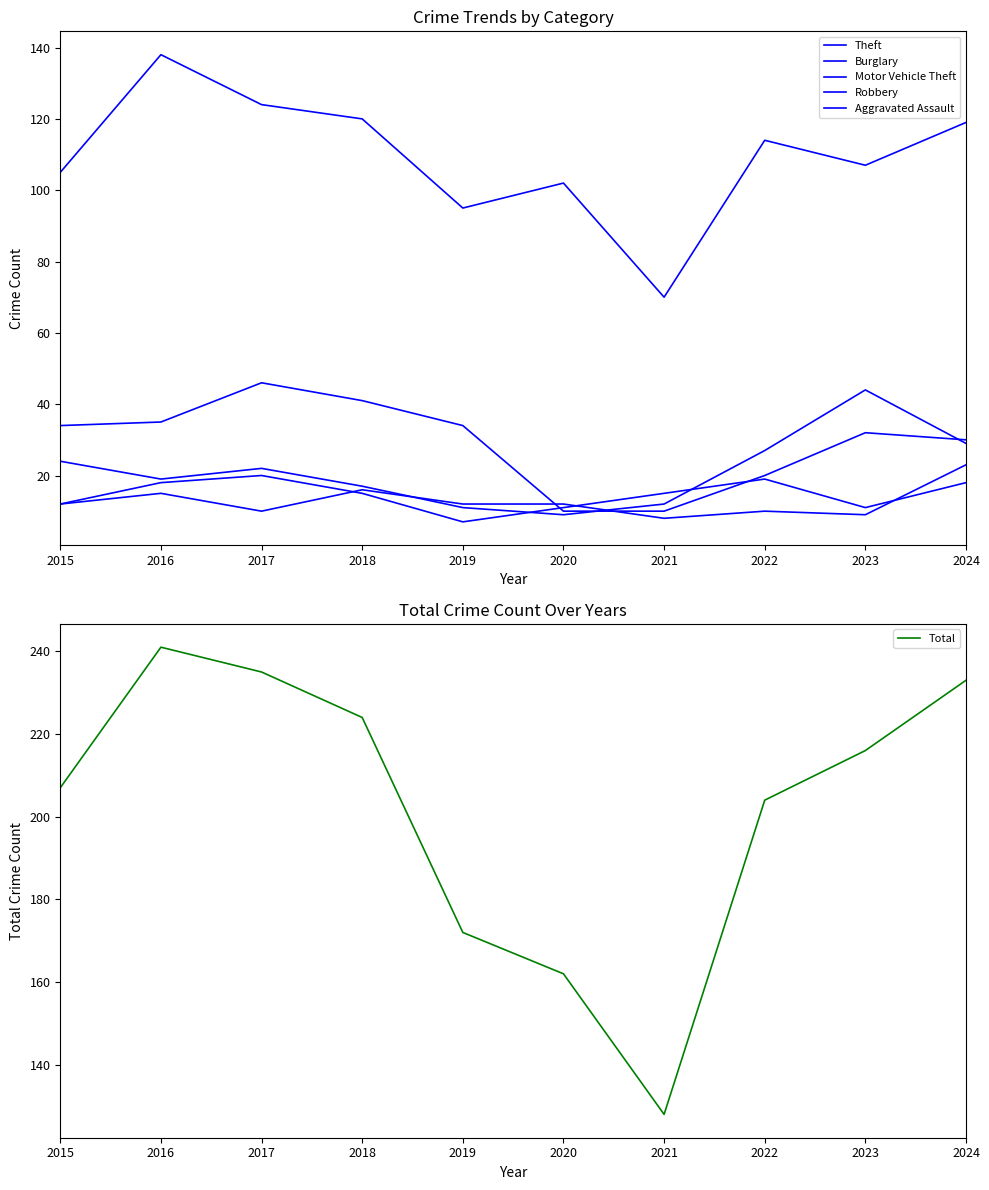

Rank the series at 2017 from highest to lowest value.

Total, Theft, Burglary, Motor Vehicle Theft, Robbery, Aggravated Assault